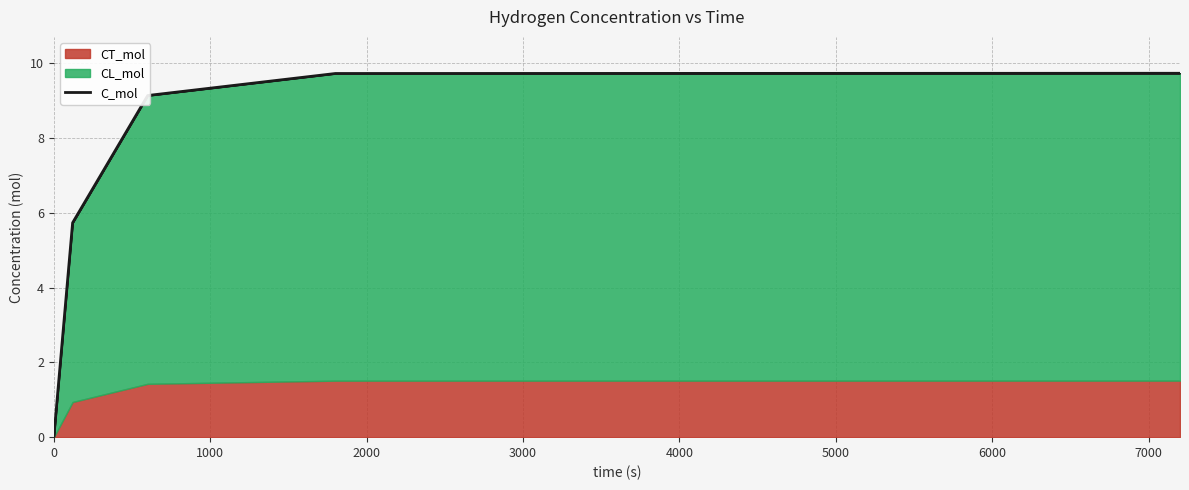

Reading left to right, extract all data points from this chart.

0.0	5.7	9.1	9.7	9.7